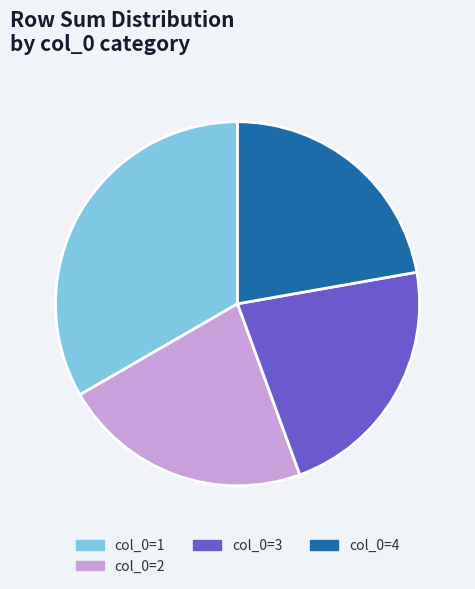

Does col_0=3 account for over 50% of the chart?

No